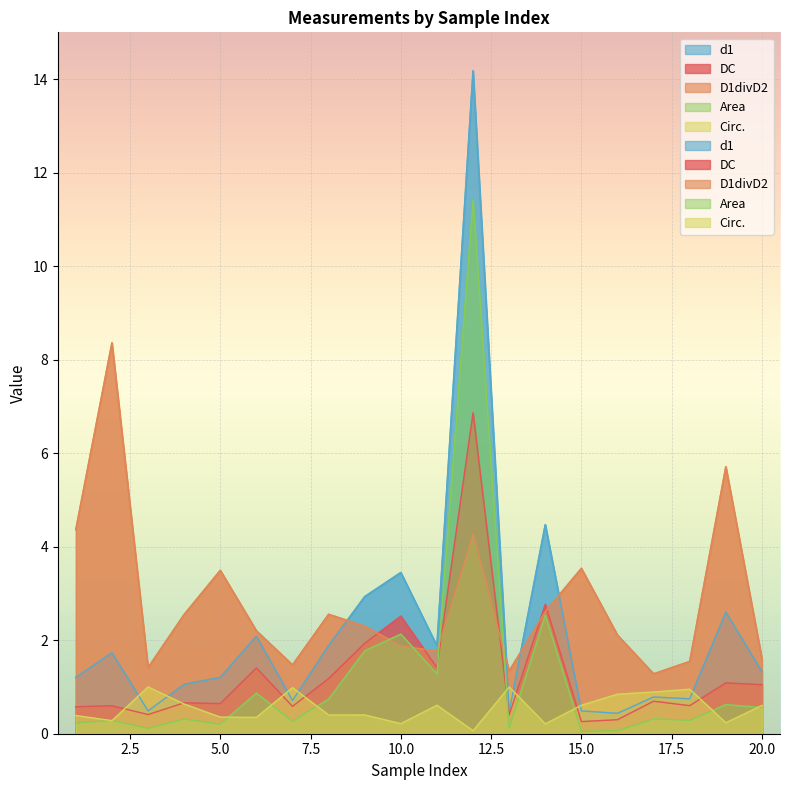

Which series has the largest range (max minus min)?

d1